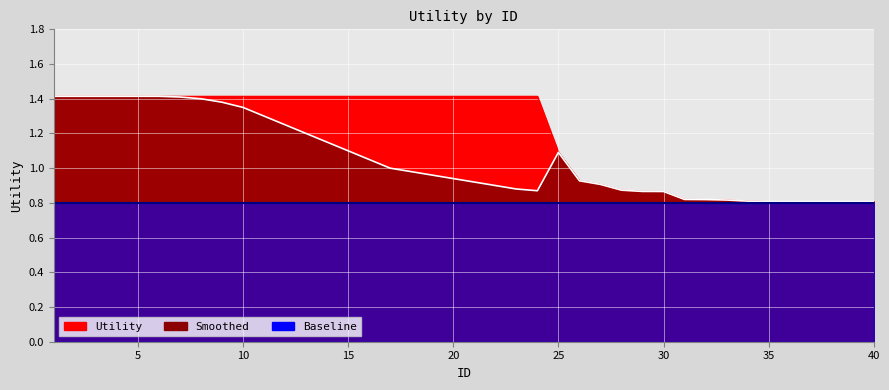

Which series has the largest range (max minus min)?

Utility